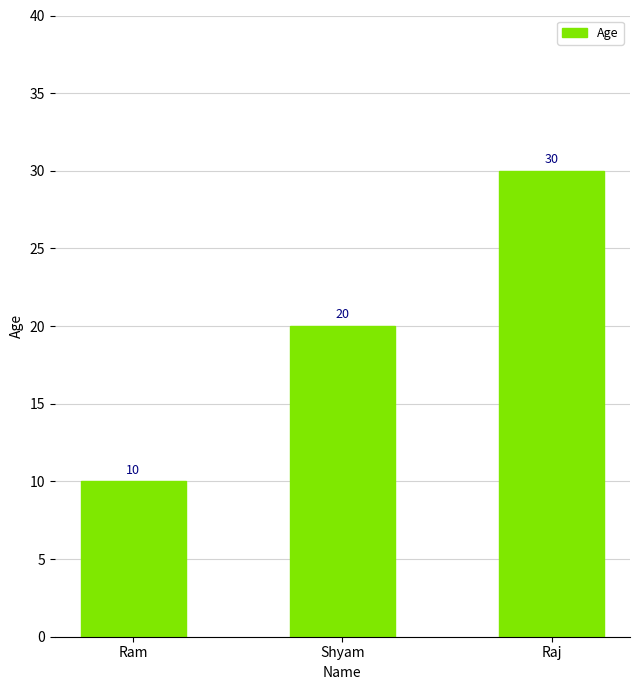

What is the smallest value displayed?

10